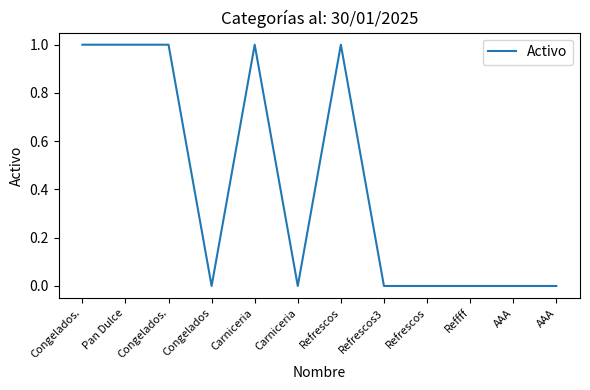

What is the label of the 4th point from the left?

Congelados